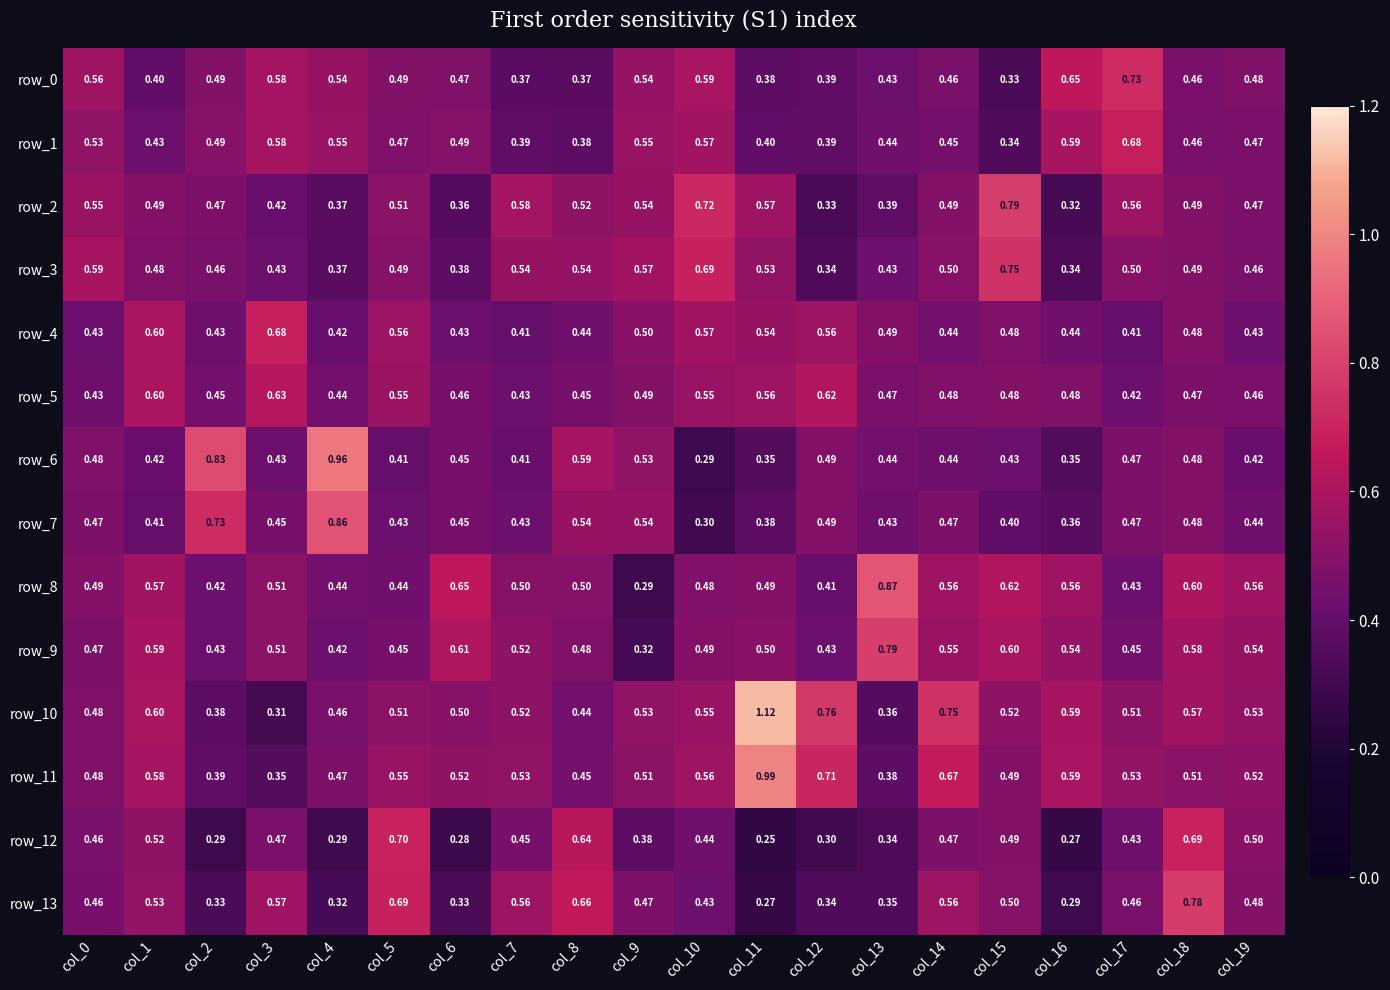

At which category is the sum across all series the highest?

col_18